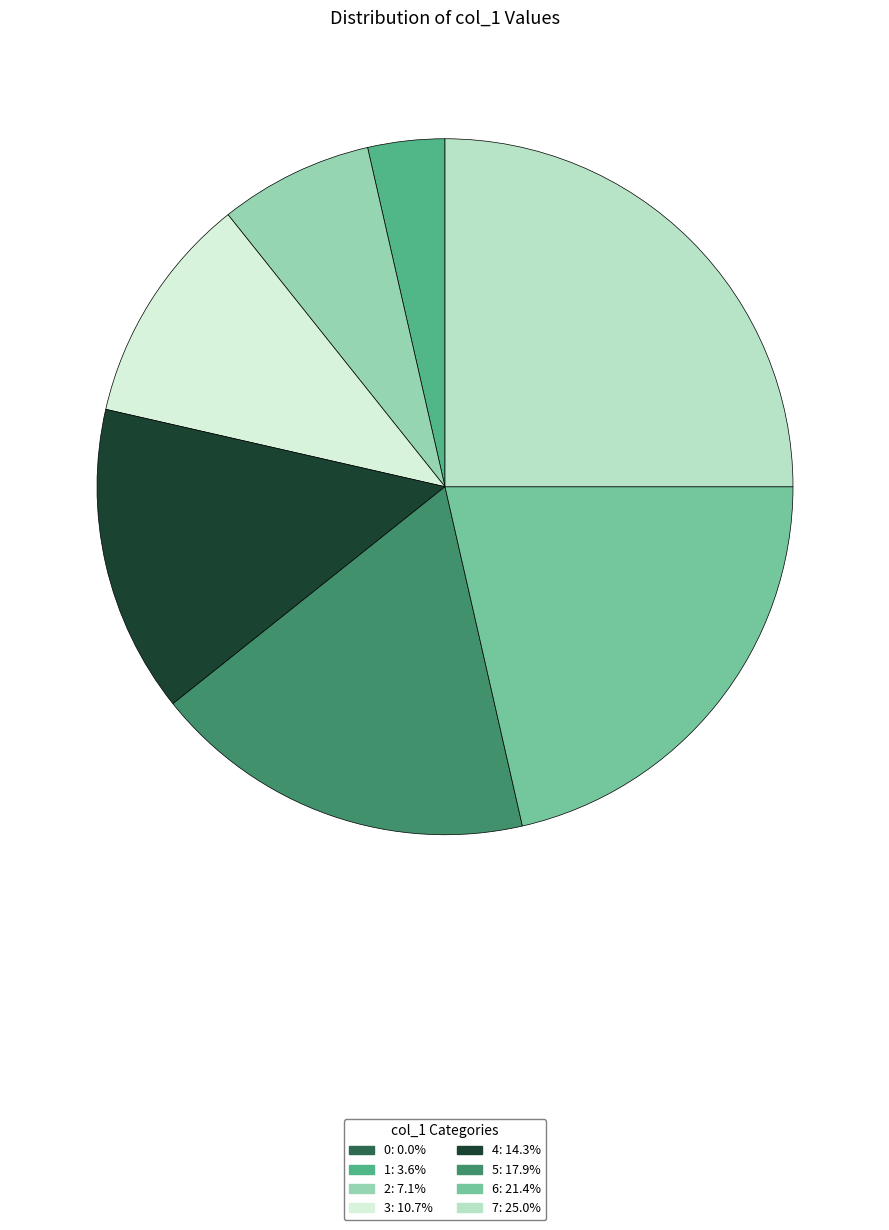

Is there a majority slice in this chart?

No